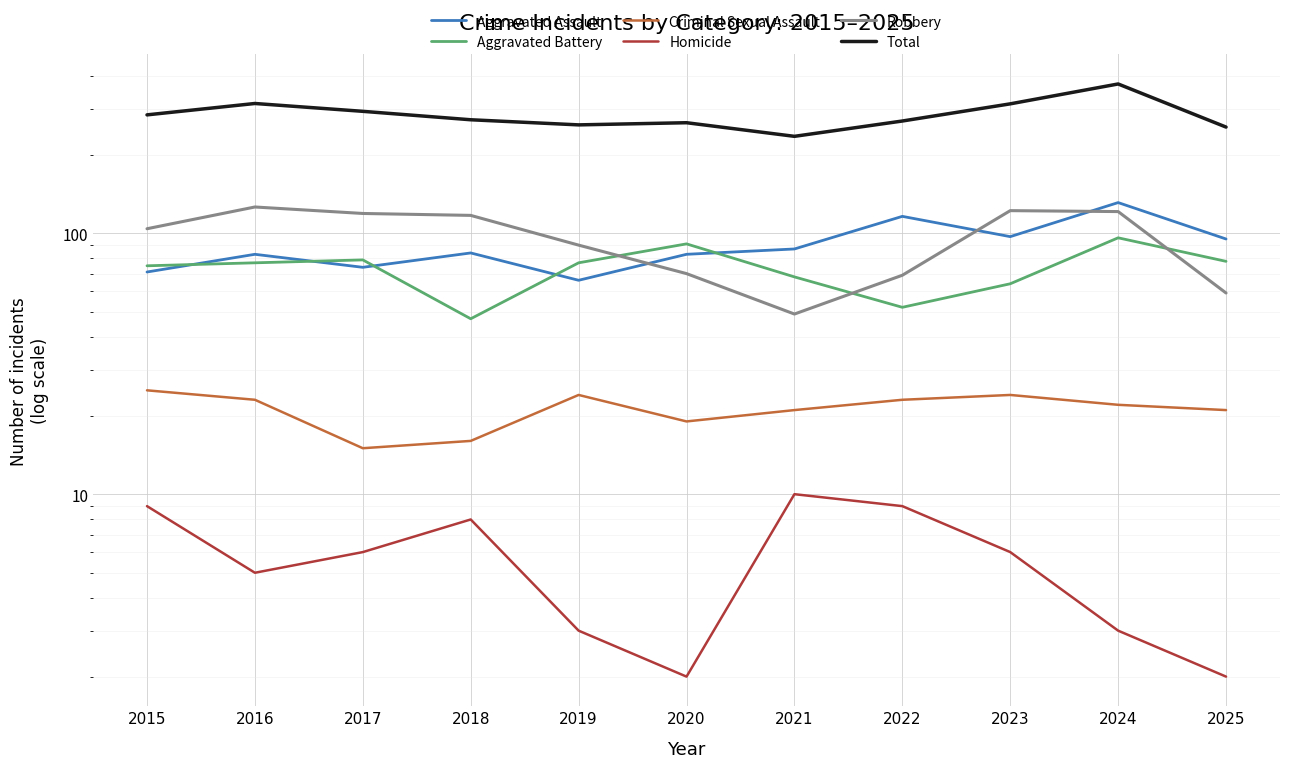

What is the highest value of the Aggravated Battery series?

96